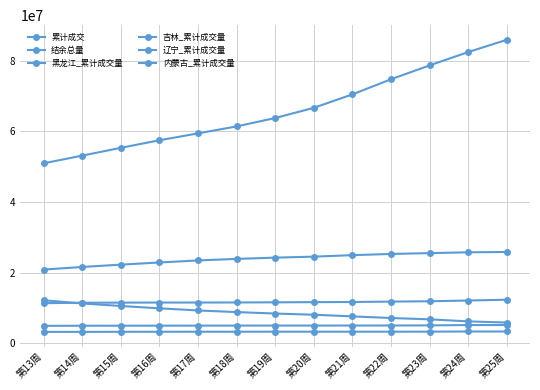

At which label is 内蒙古_累计成交量 closest to 5011026?

第23周